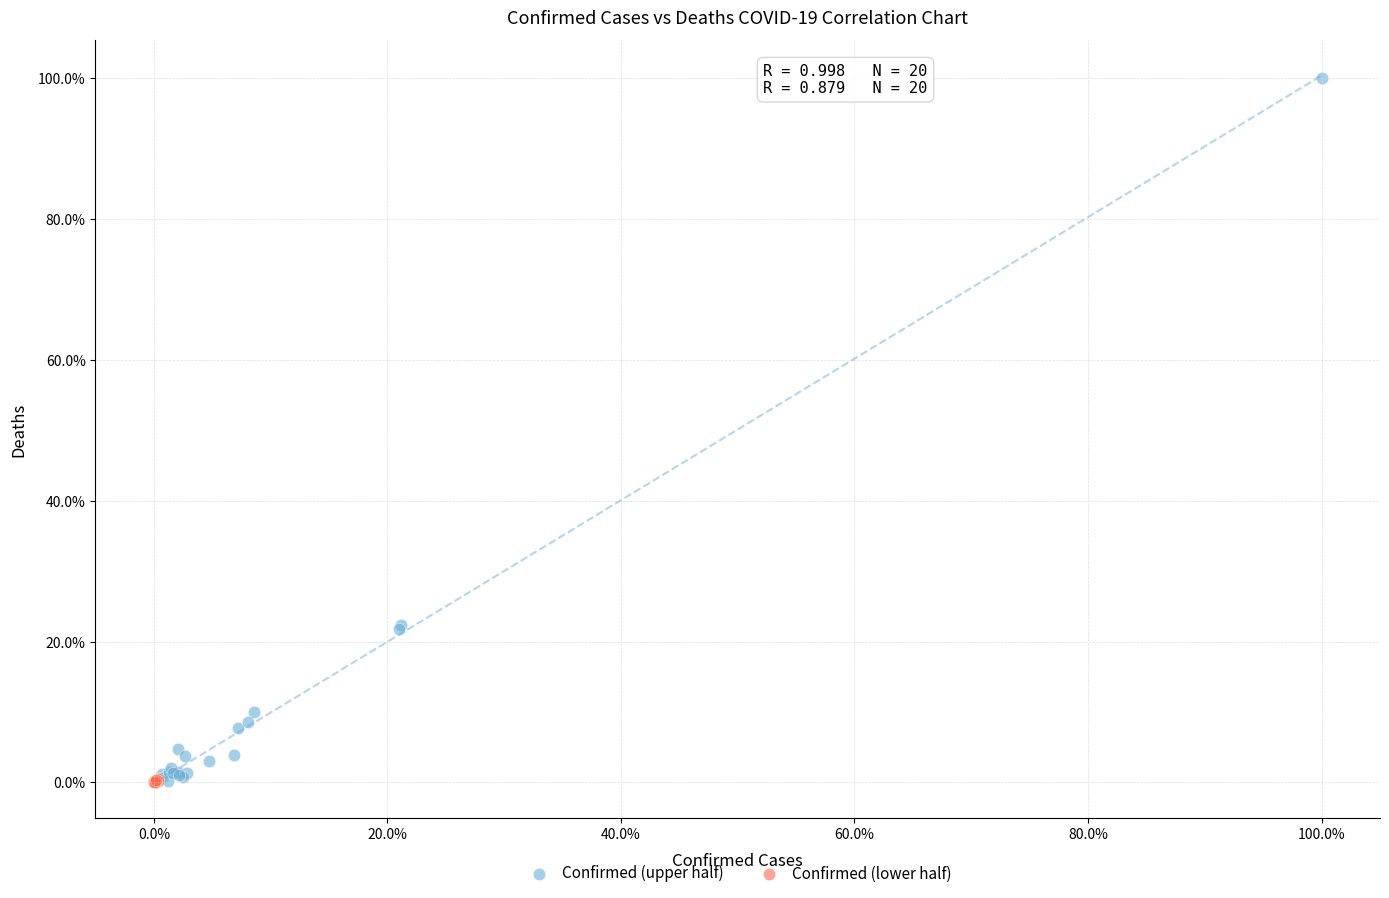

What are all the series names shown in the legend?

Confirmed (upper half), Confirmed (lower half)